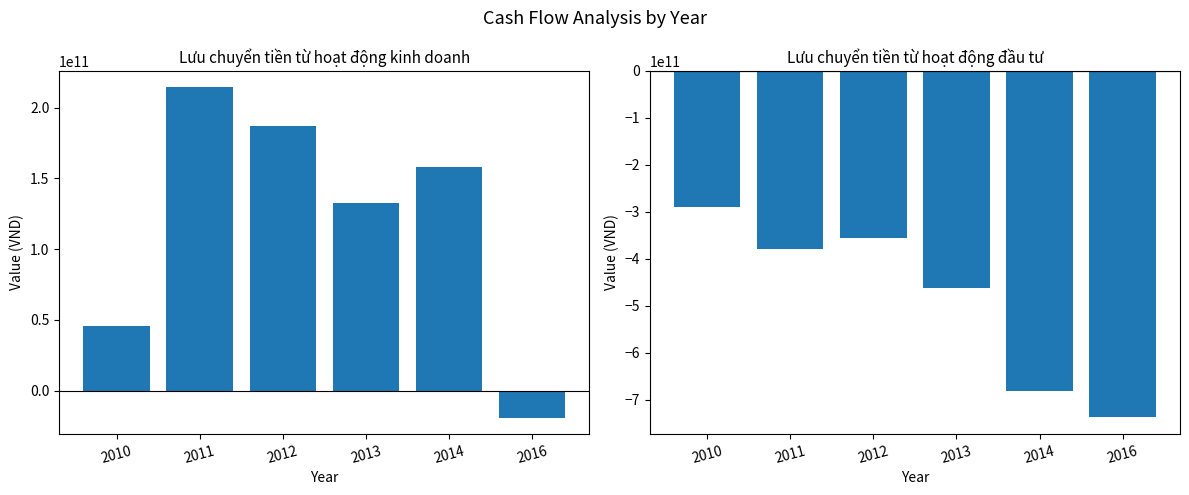

Read the Lưu chuyển kinh doanh value at 2014, to the nearest 50.

157687323150